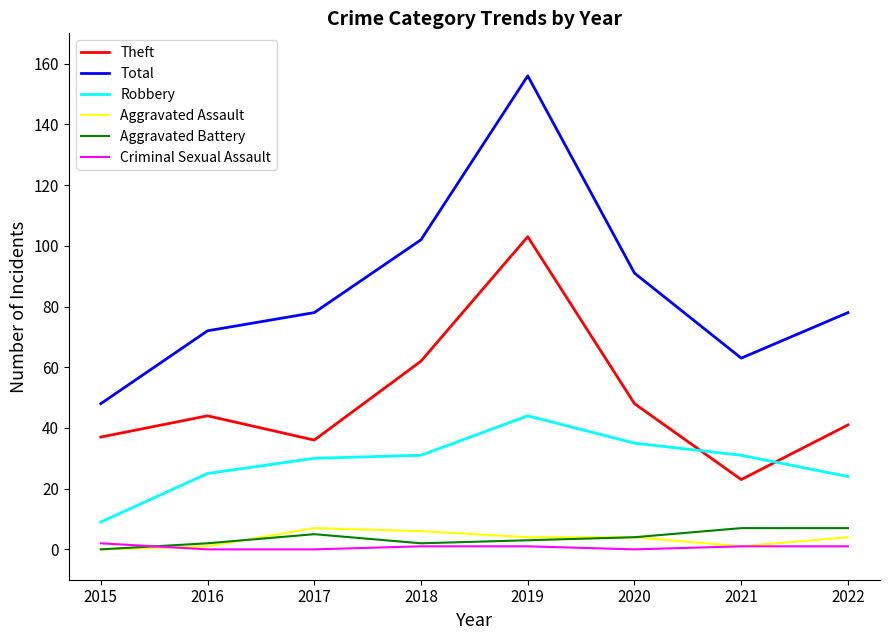

True or false: Theft has a value of 103 at 2019.

True